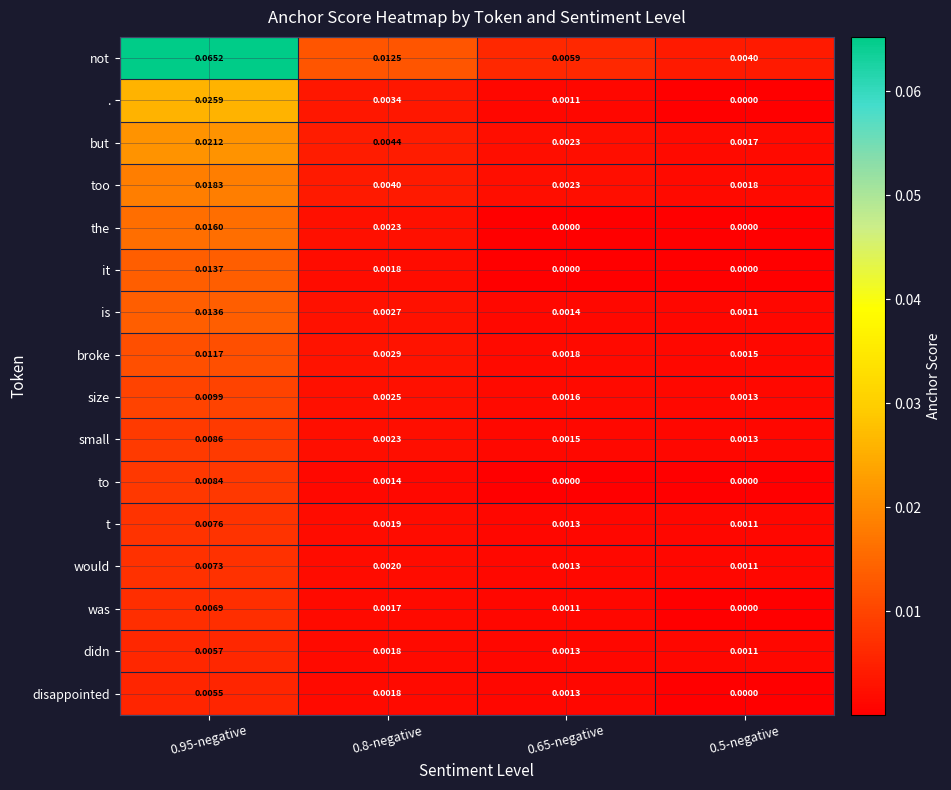

At how many categories does at least one series exceed 0?

4